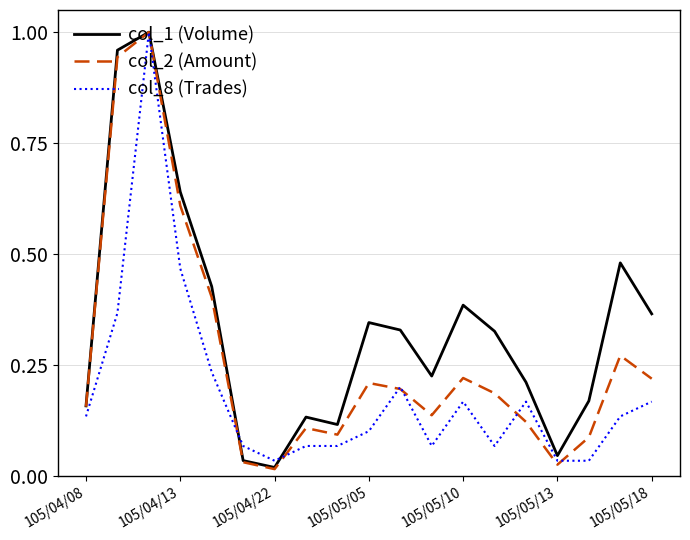

Which series has the largest total across all categories?

col_1 (Volume)